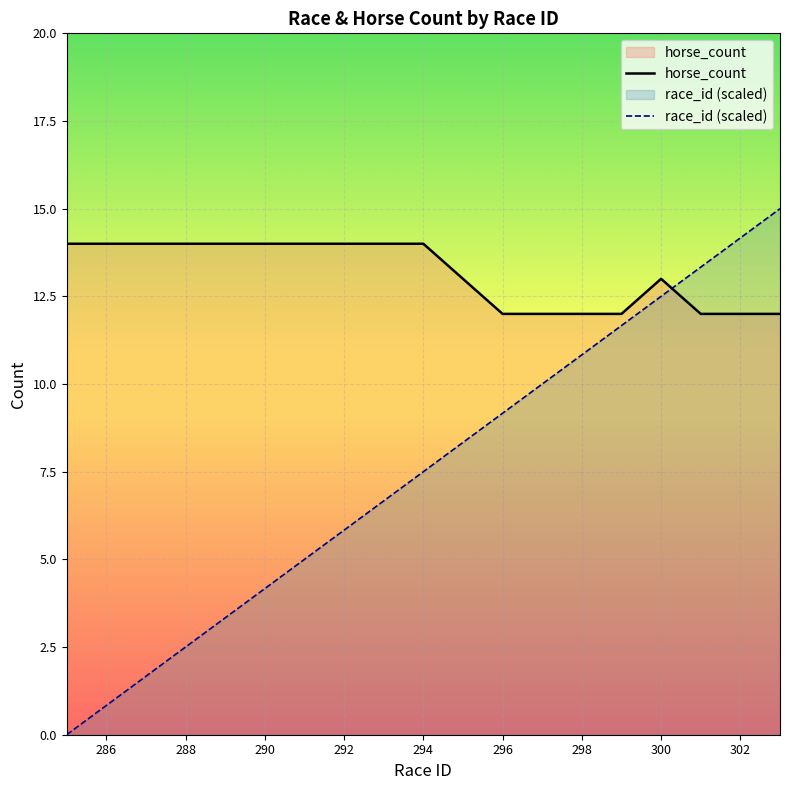

What is the difference between the maximum and minimum values in the race_id (scaled) series?

15.0